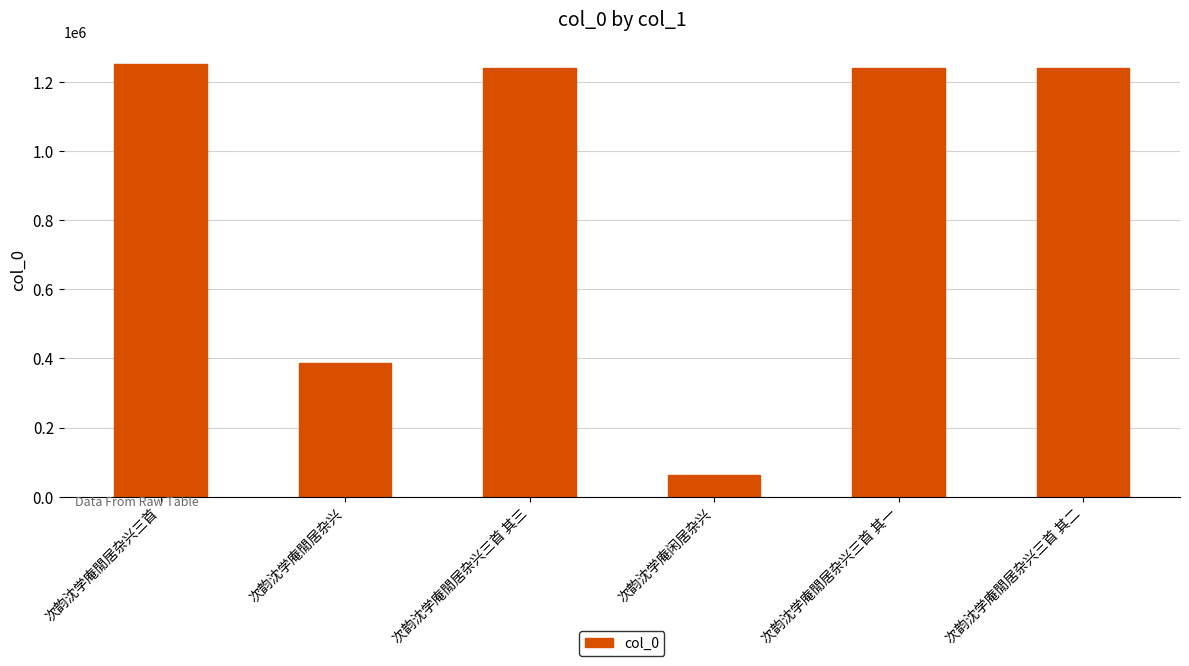

What is the sum of all values?

5420648